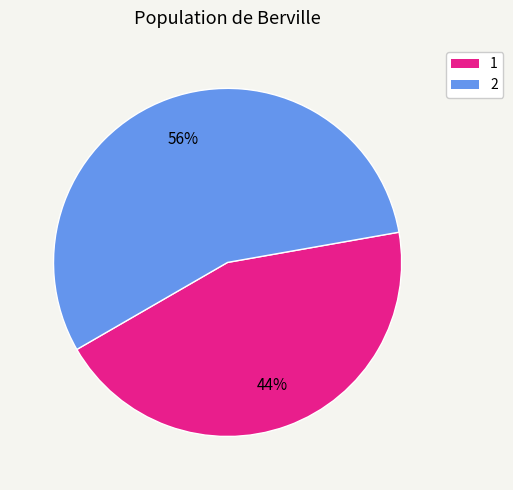

Count the number of slices in the pie.

2